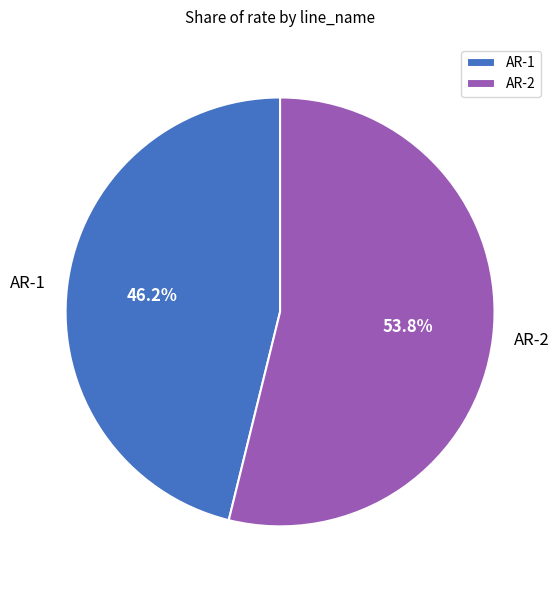

The AR-1 slice represents 46% of the pie. True or false?

True